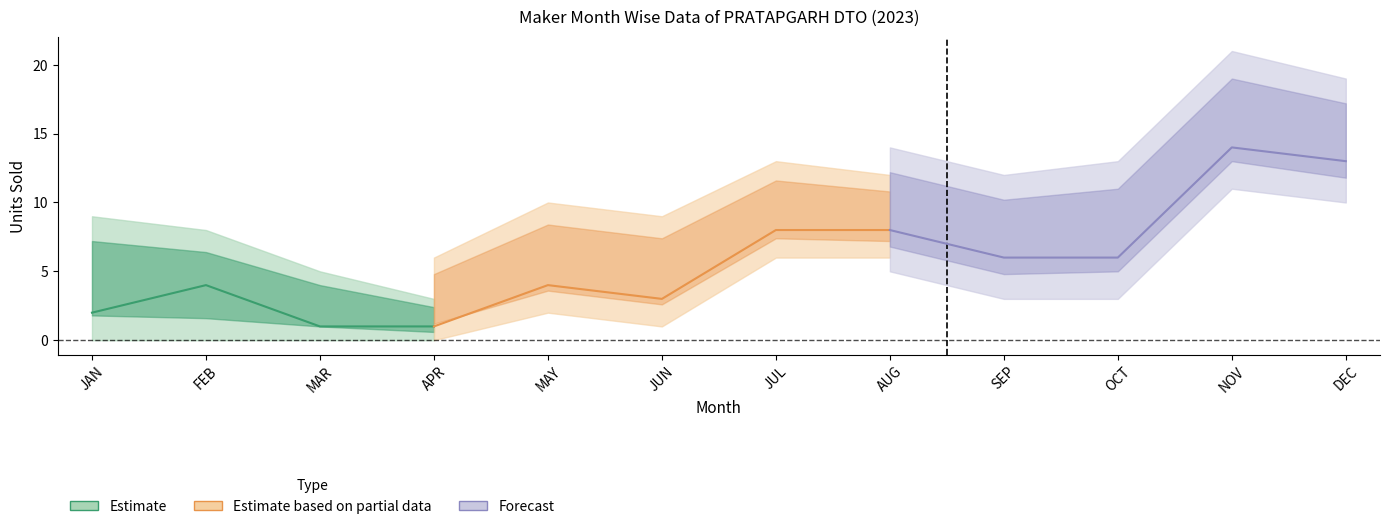

Is this an area chart (filled region under the line)?

No